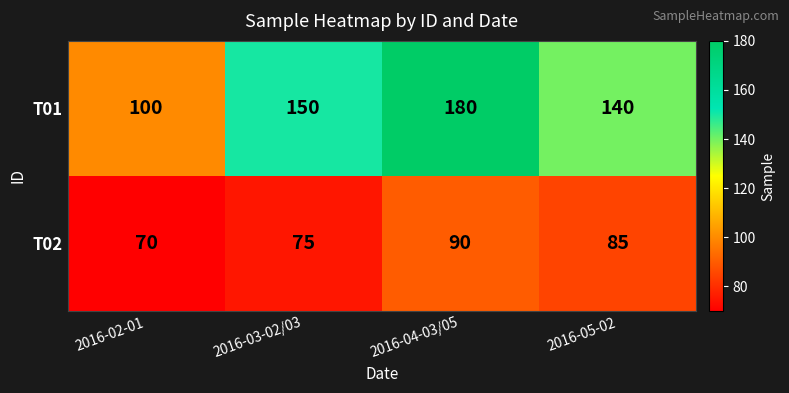

Between 2016-02-01 and 2016-03-02/03, which series saw the biggest shift?

T01